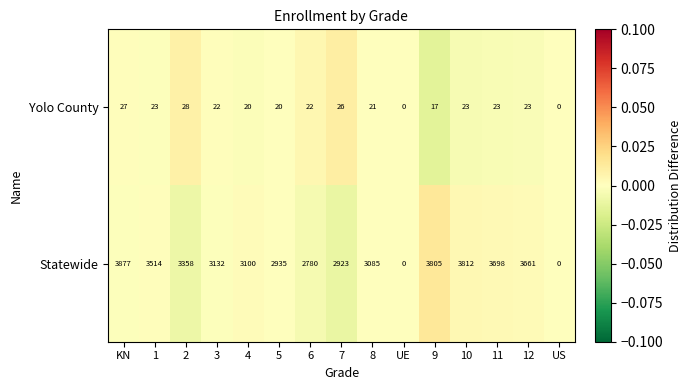

The Statewide series shows 3132 at 3. True or false?

True